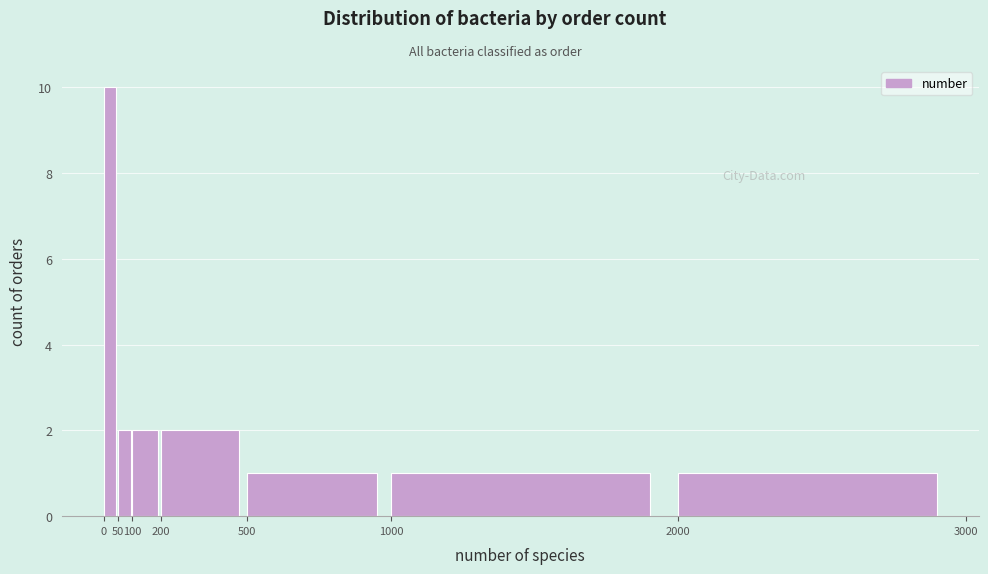

Which range on the x-axis has the tallest bar?

0 to 50